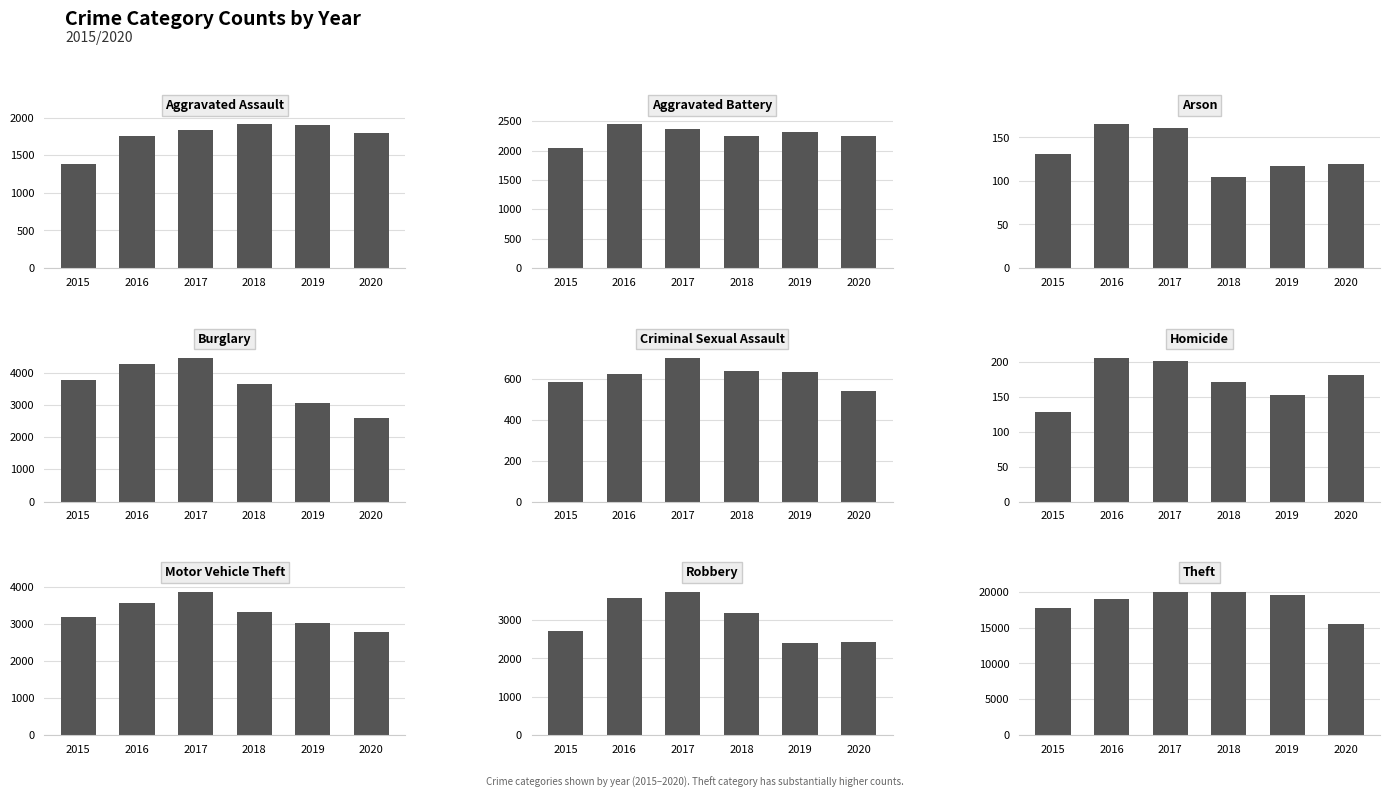

At which label does 2019 reach its peak?

Theft